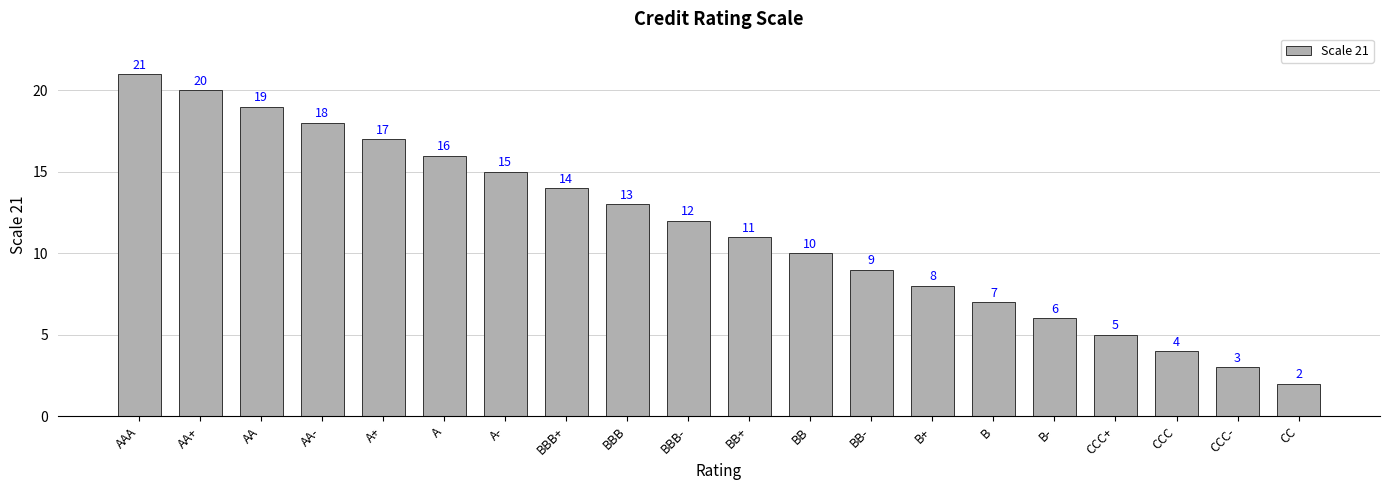

What is the change in value from BBB+ to CC?

-12